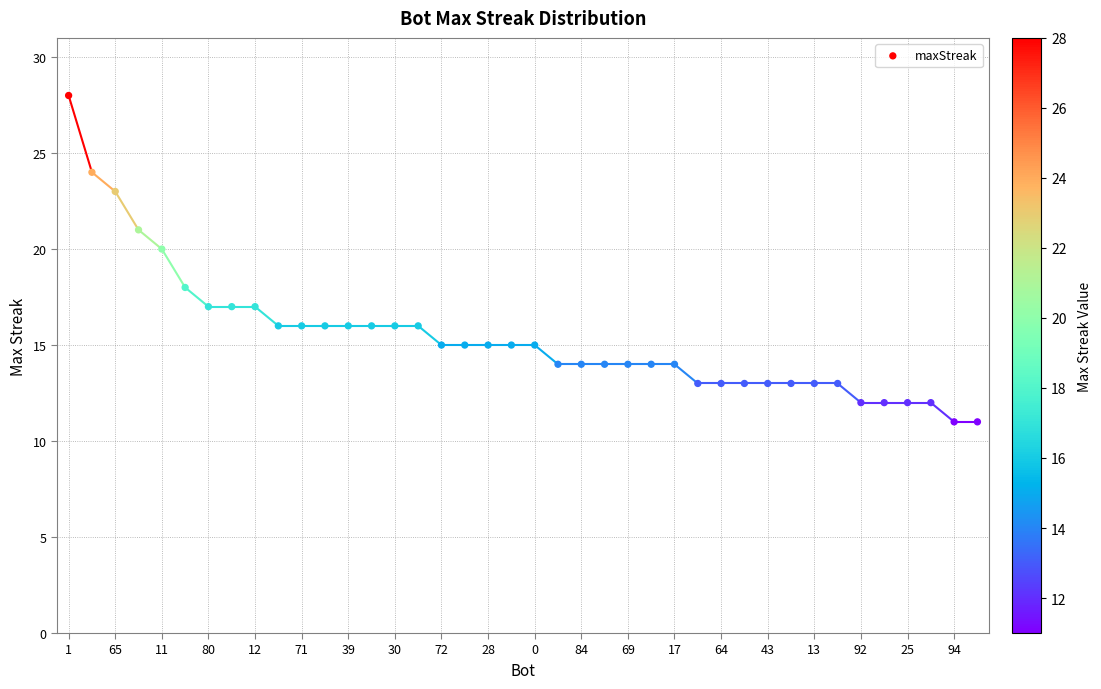

What is the range of Y values (max minus min)?

17